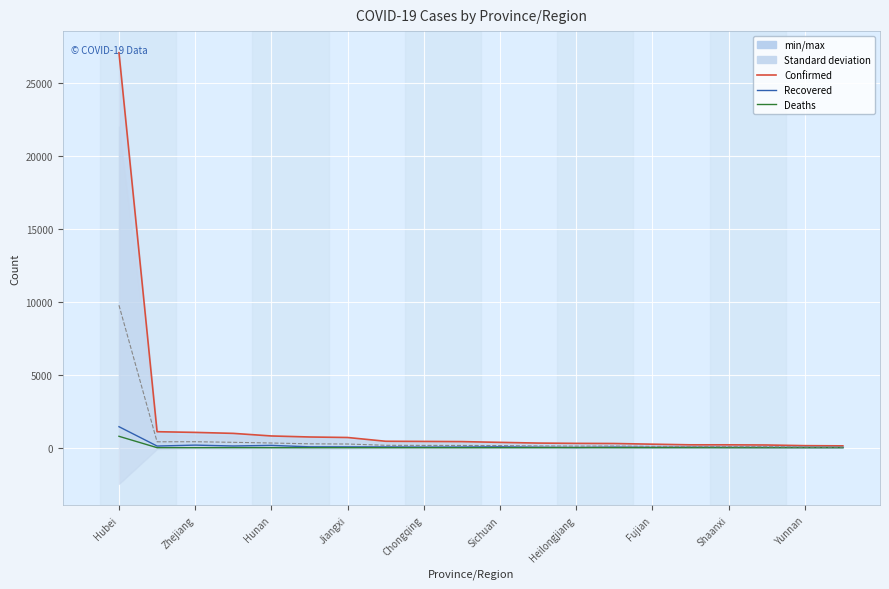

The Deaths series shows 0 at Sichuan. True or false?

True